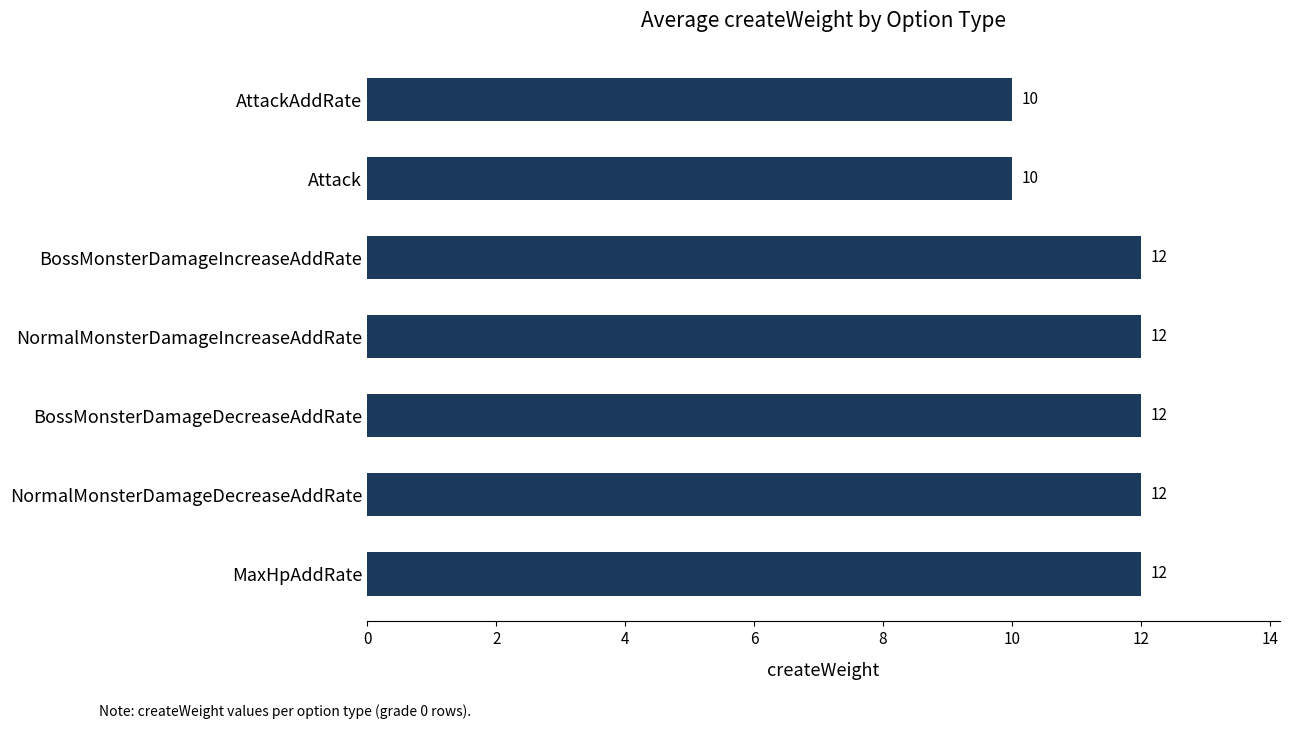

True or false: the data shows 12 at NormalMonsterDamageIncreaseAddRate.

True